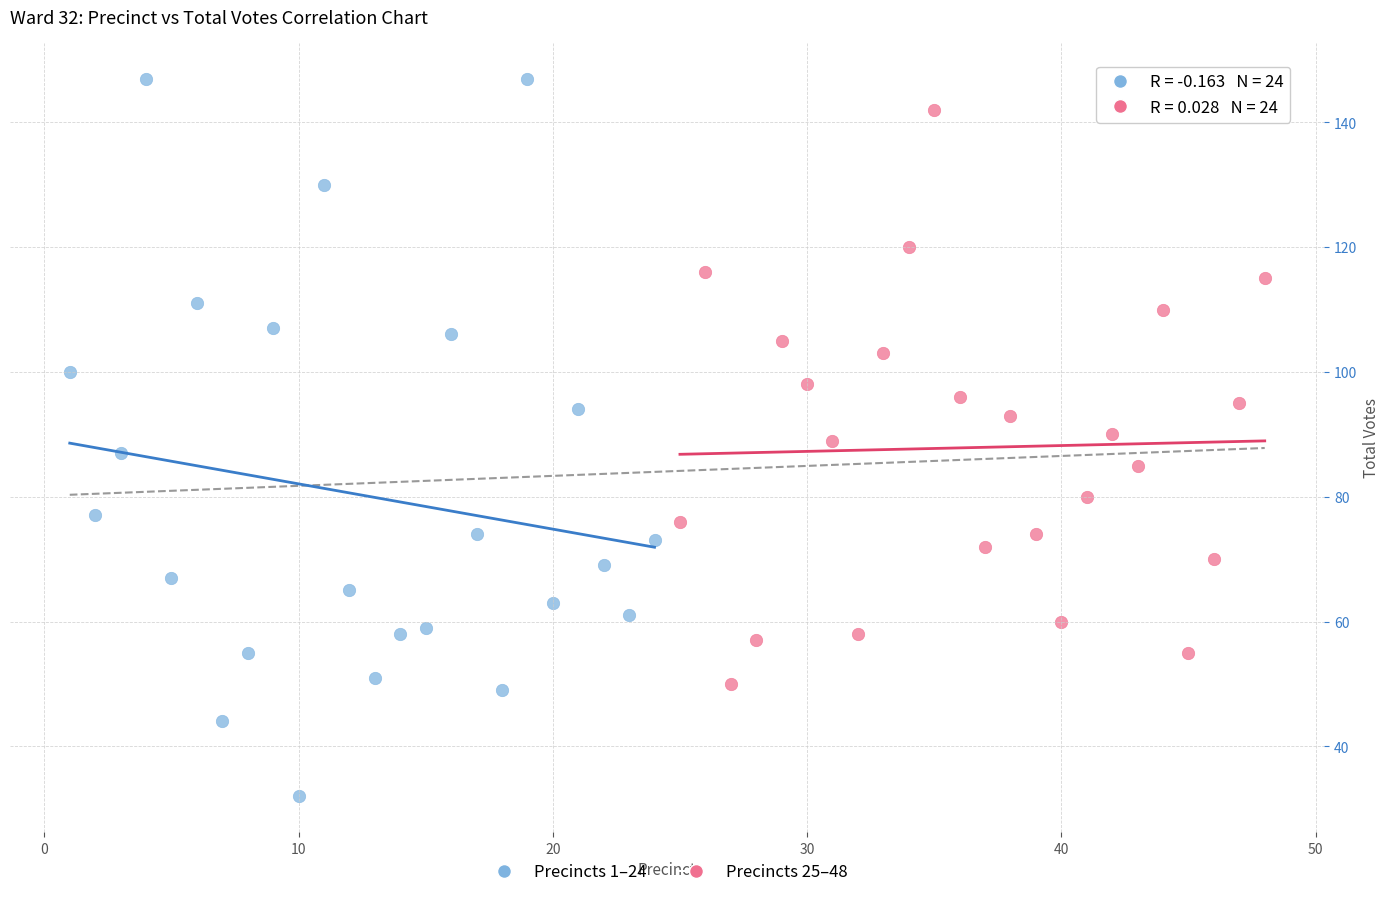

What are all the series names shown in the legend?

Precincts 1–24, Precincts 25–48